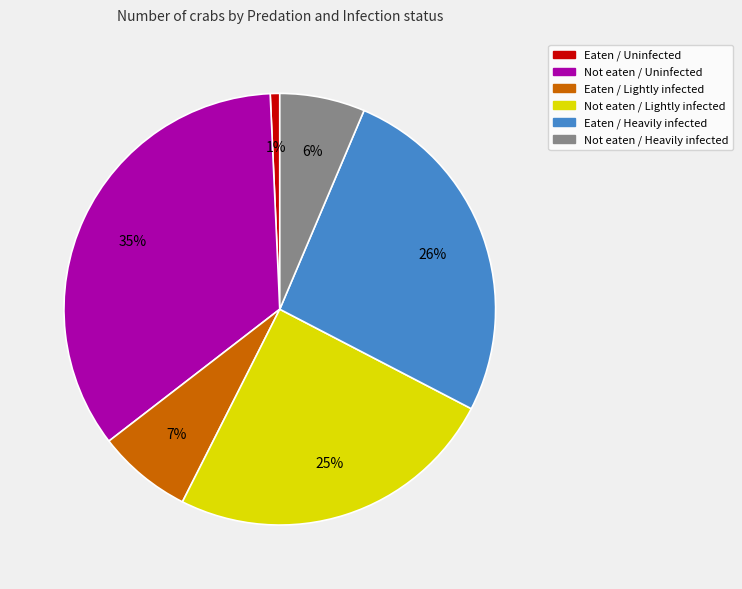

Combined, do Eaten / Lightly infected and Not eaten / Uninfected account for over 50%?

No